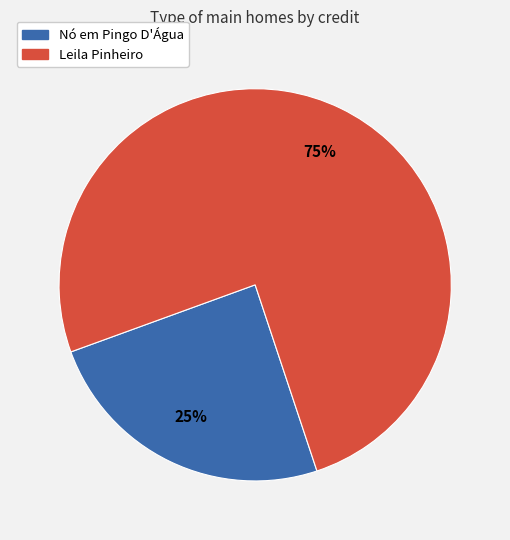

Is there any slice that represents more than half of the pie?

Yes